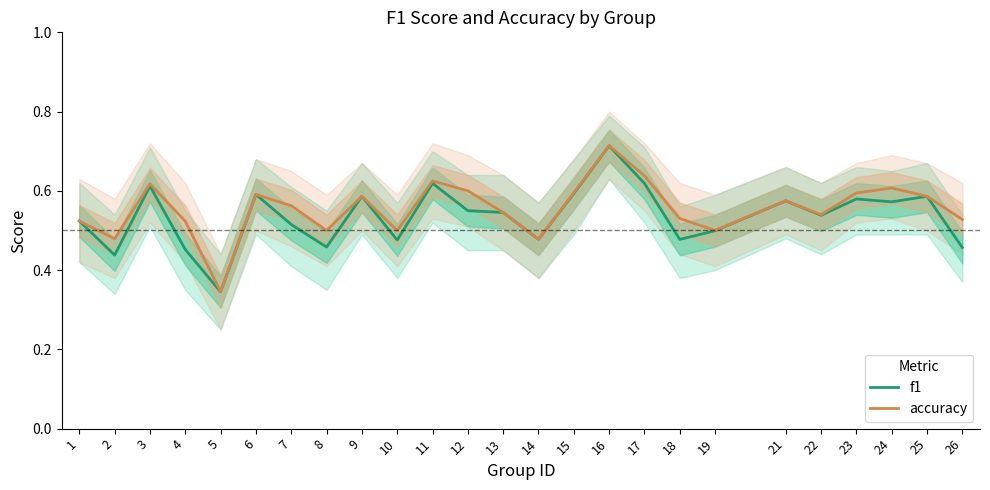

Is the value of f1 at 11 greater than the value of accuracy at 2?

Yes